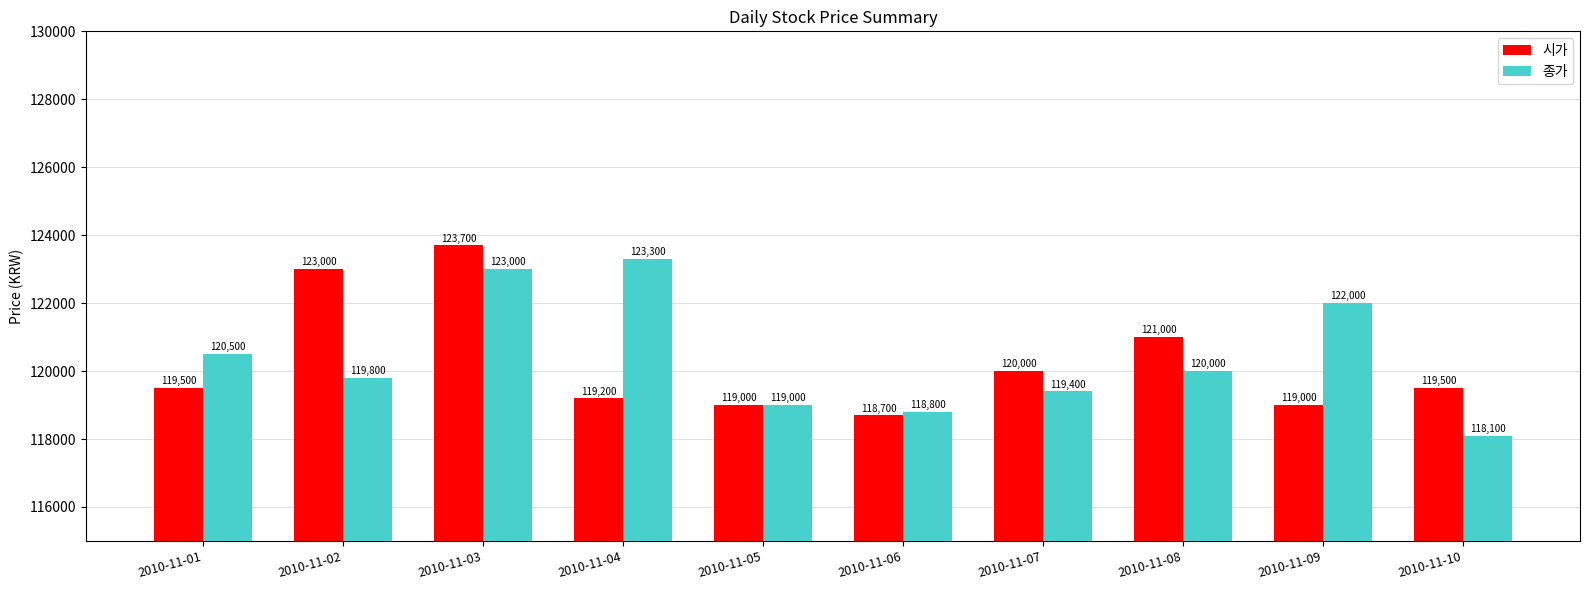

What is the value of the 종가 bar at the 4th from the left?

123300